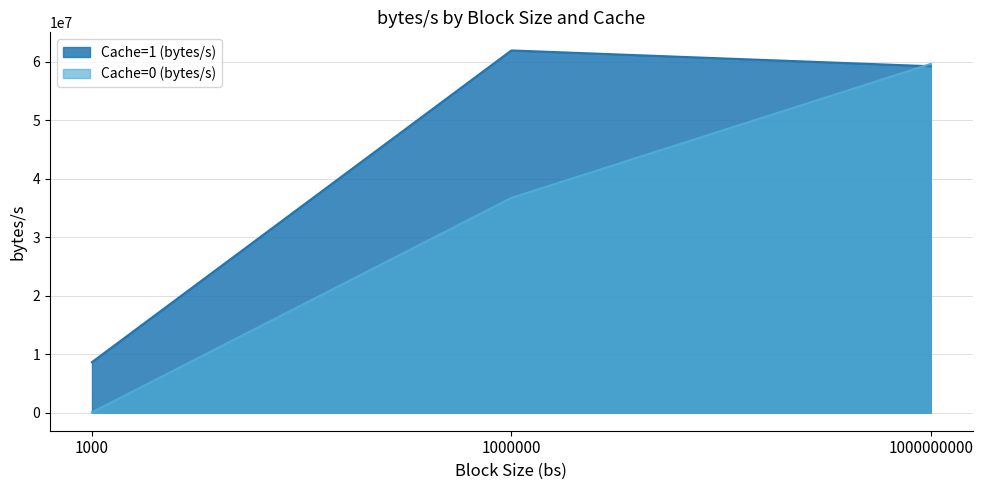

How many lines are shown in the chart?

2